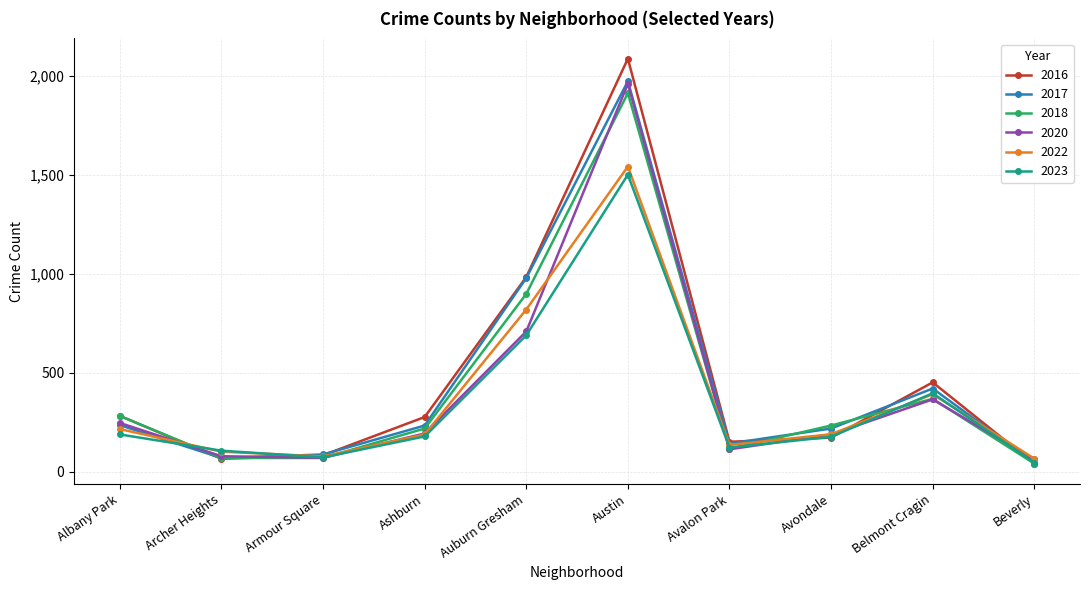

What is the label of the 10th point from the left?

Beverly